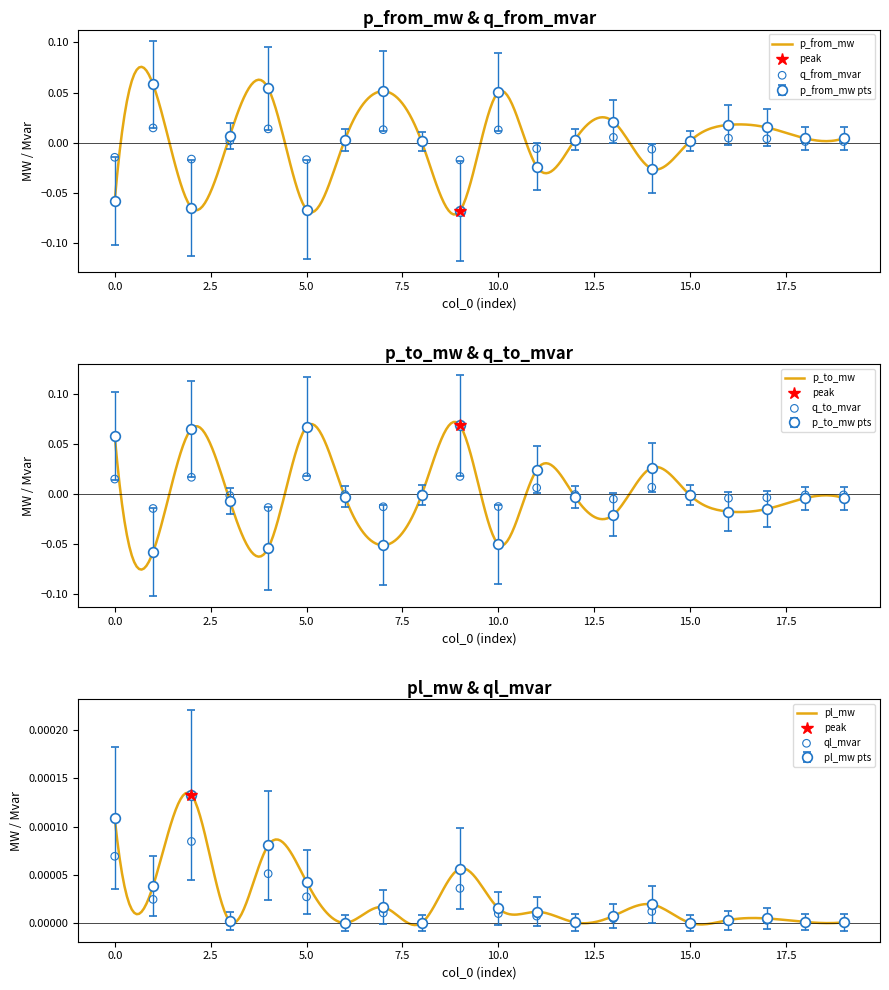

At how many categories does at least one series exceed 0?

20